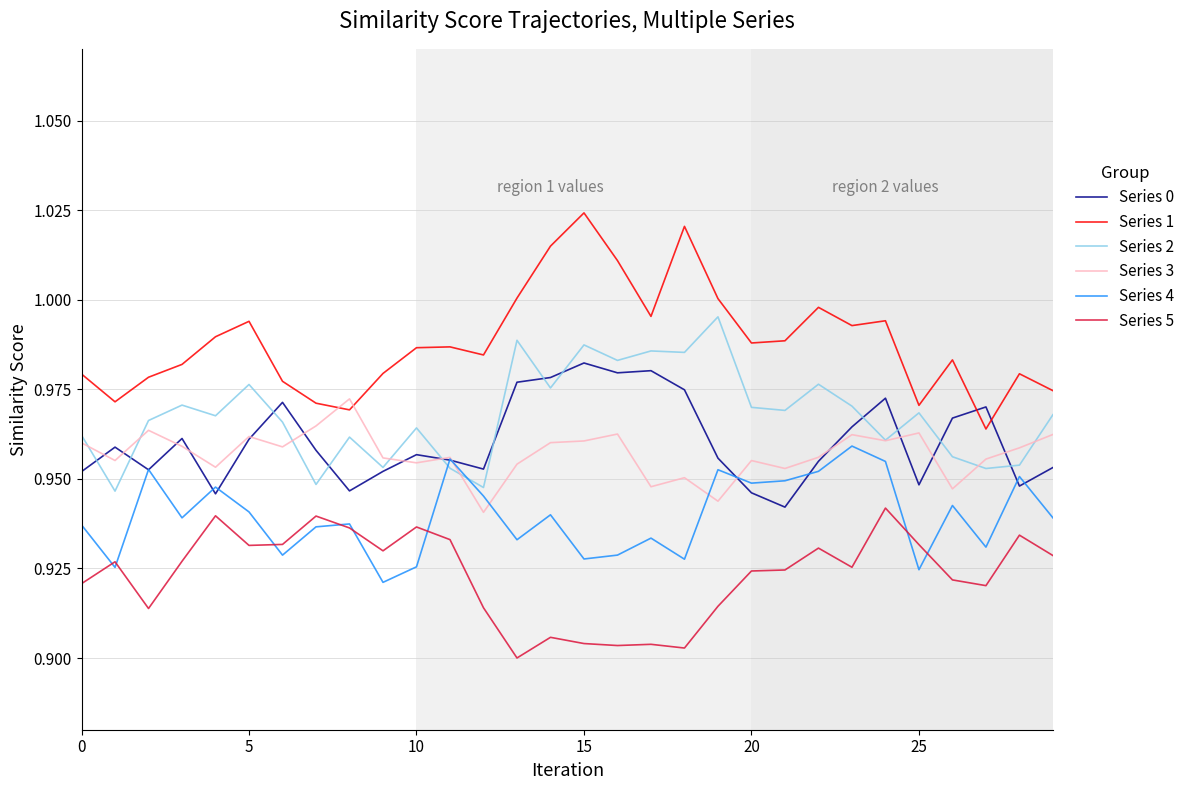

Which series has the largest range (max minus min)?

Series 1